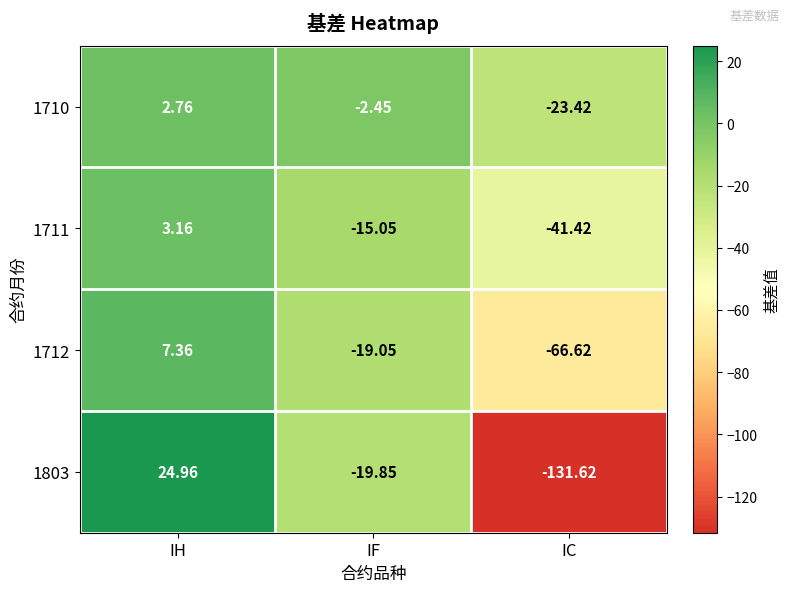

At which category is the sum across all series the highest?

IH